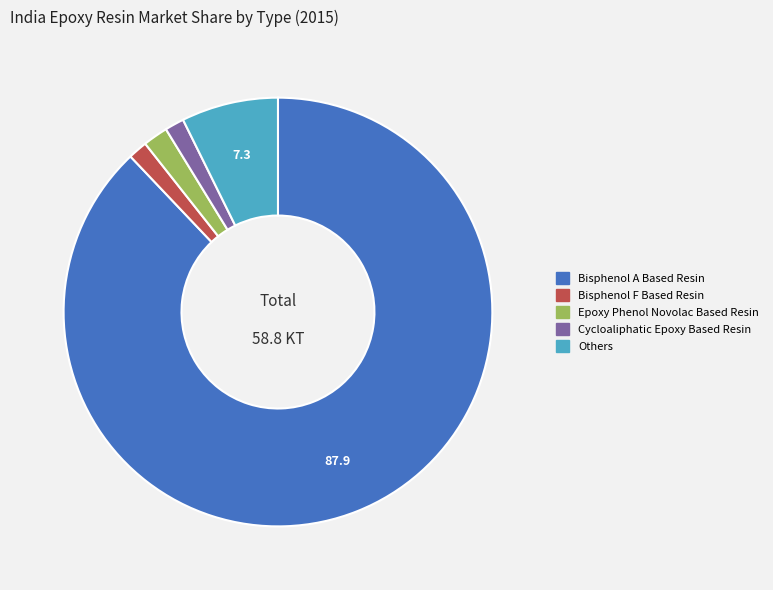

Is there any slice that represents more than half of the pie?

Yes